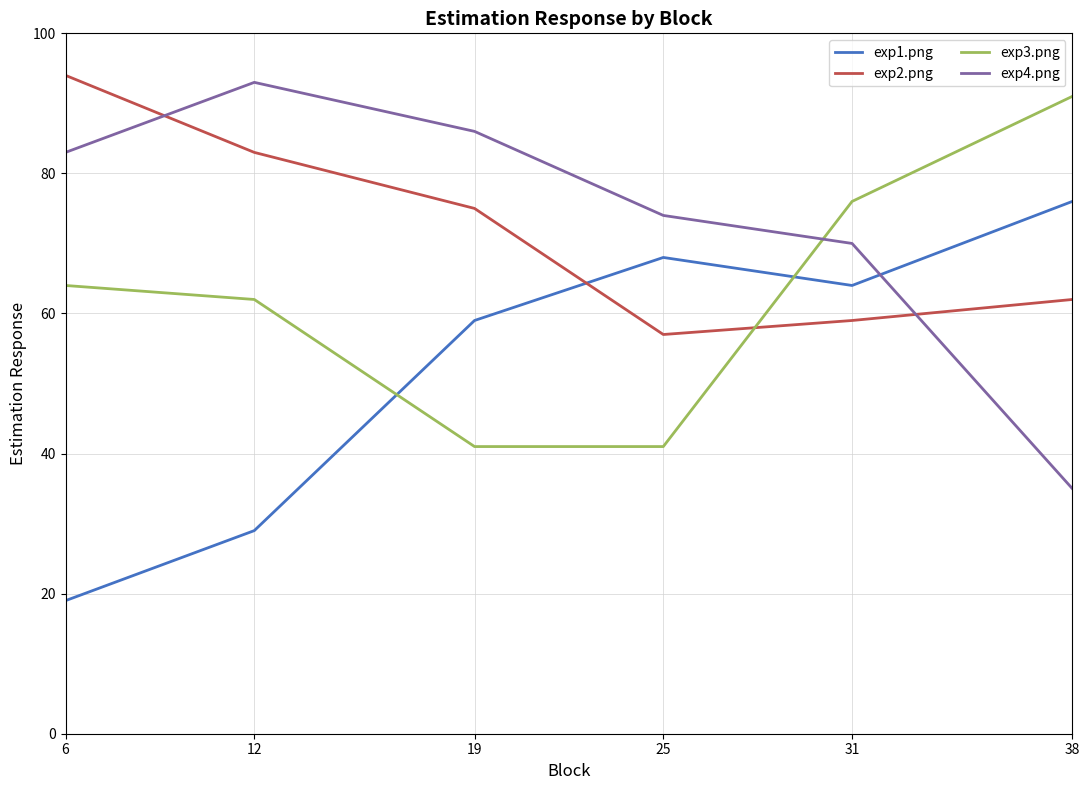

What are all the series names shown in the legend?

exp1.png, exp2.png, exp3.png, exp4.png